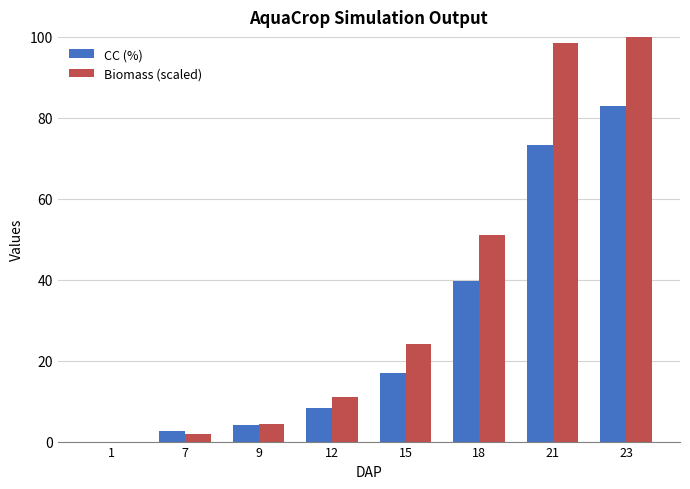

Rank the series by their average value, from lowest to highest.

CC (%), Biomass (scaled)